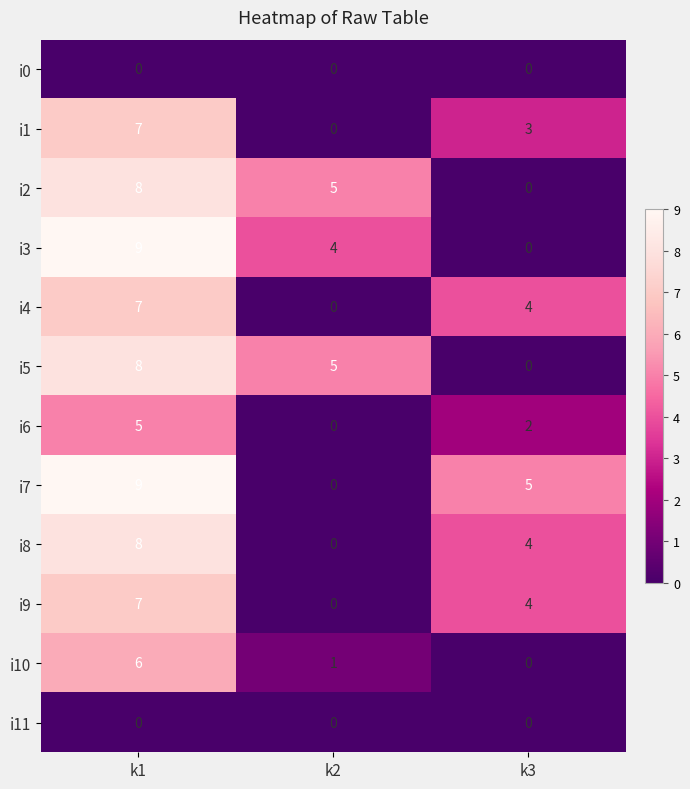

What is the greatest value displayed?

9